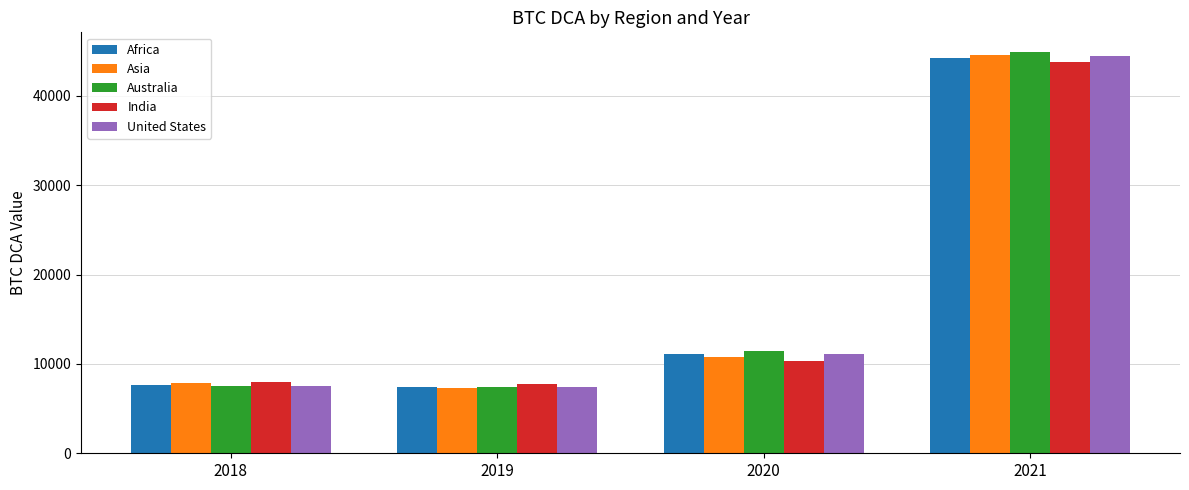

What is the difference between the maximum and minimum values in the Africa series?

36878.4